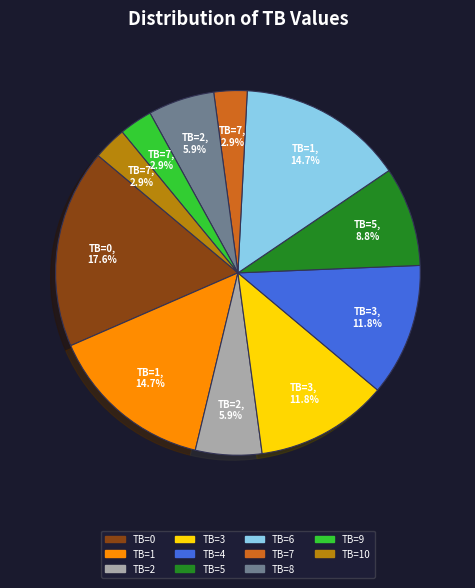

Which category has the biggest portion of the pie?

TB=0